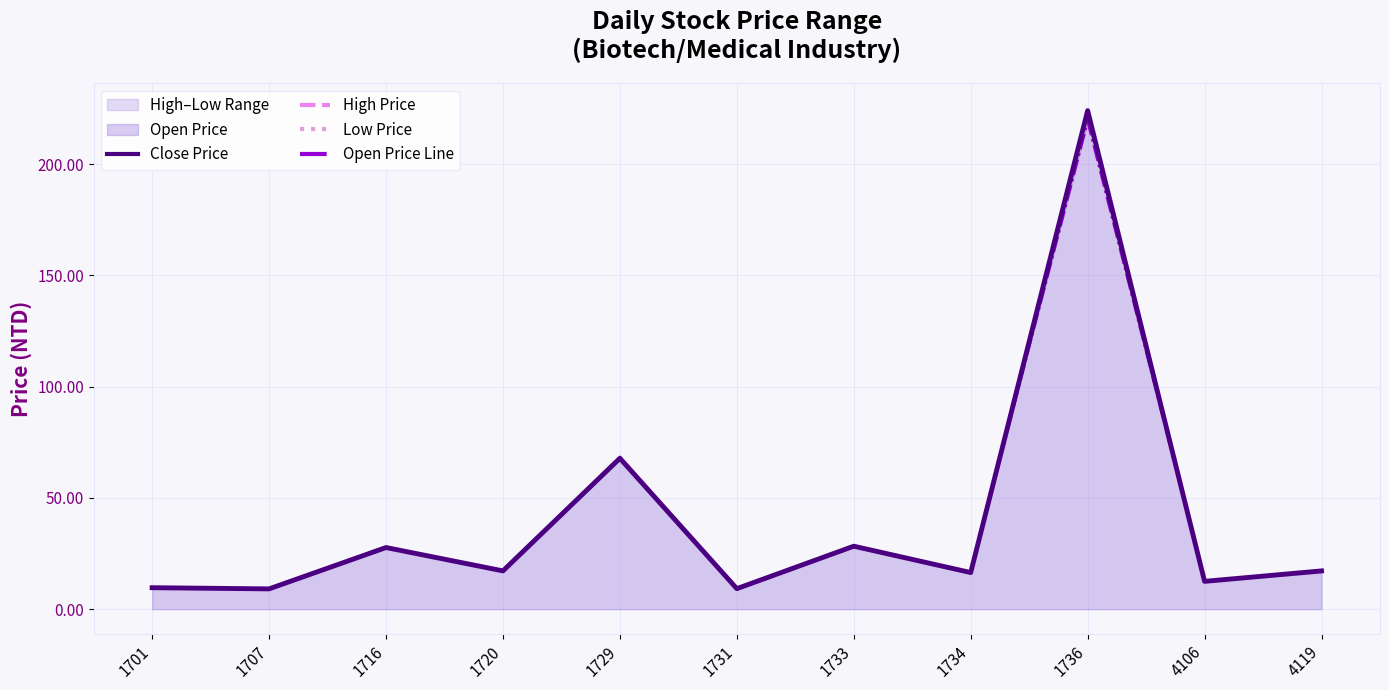

Count the number of categories in the chart.

11